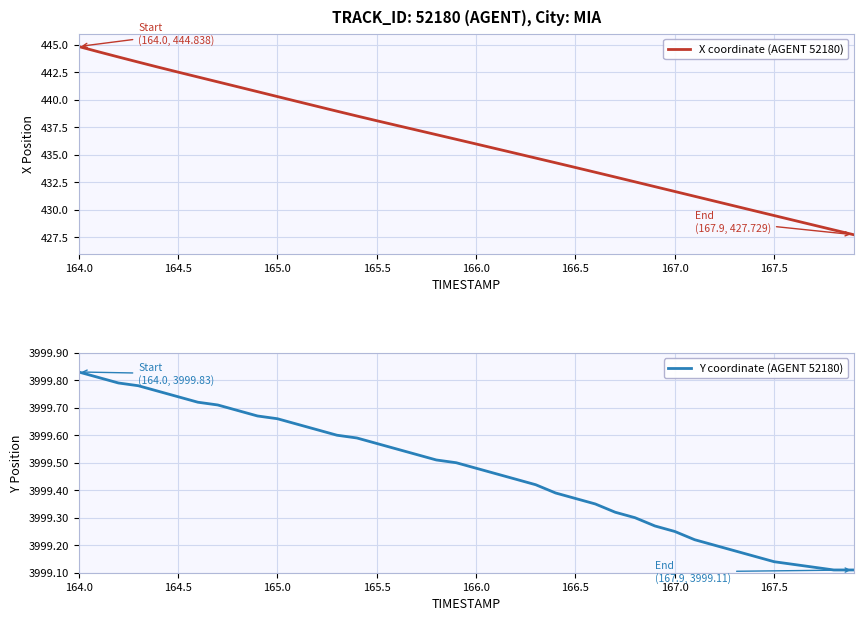

How many data points in X coordinate (AGENT 52180) are less than 436?

20